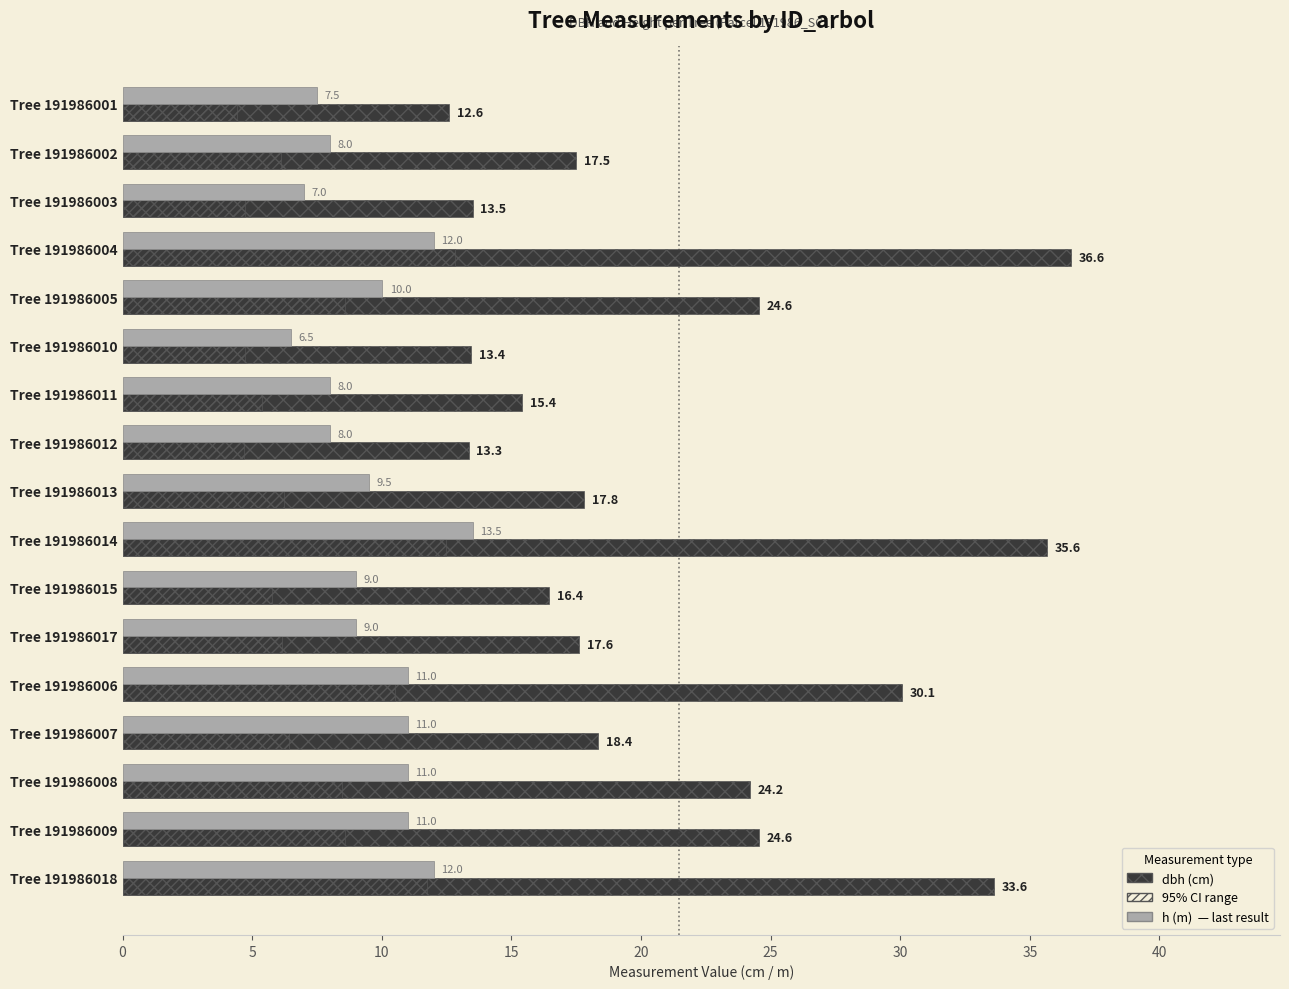

What is the spread (max minus min) of values at Tree 191986005?

14.6